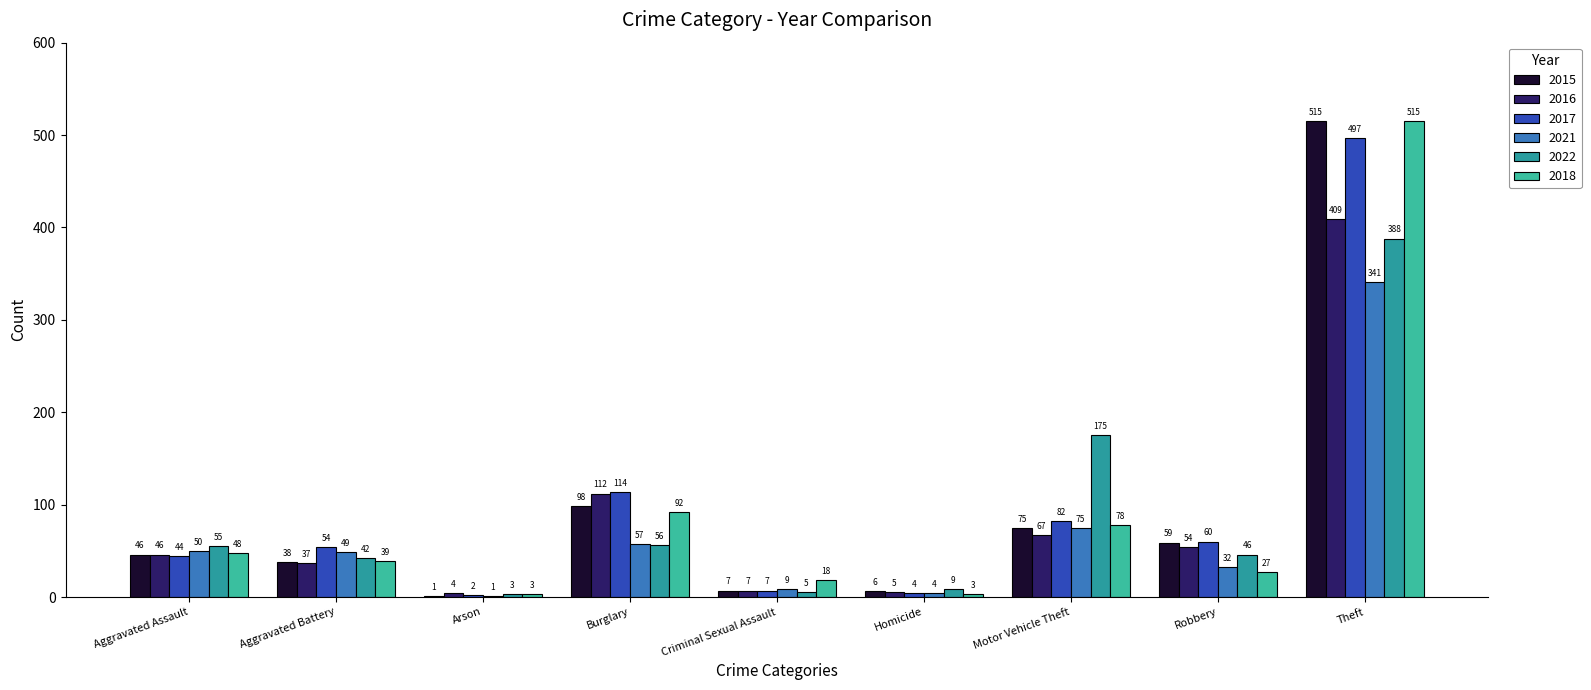

Count the number of data series in this chart.

6